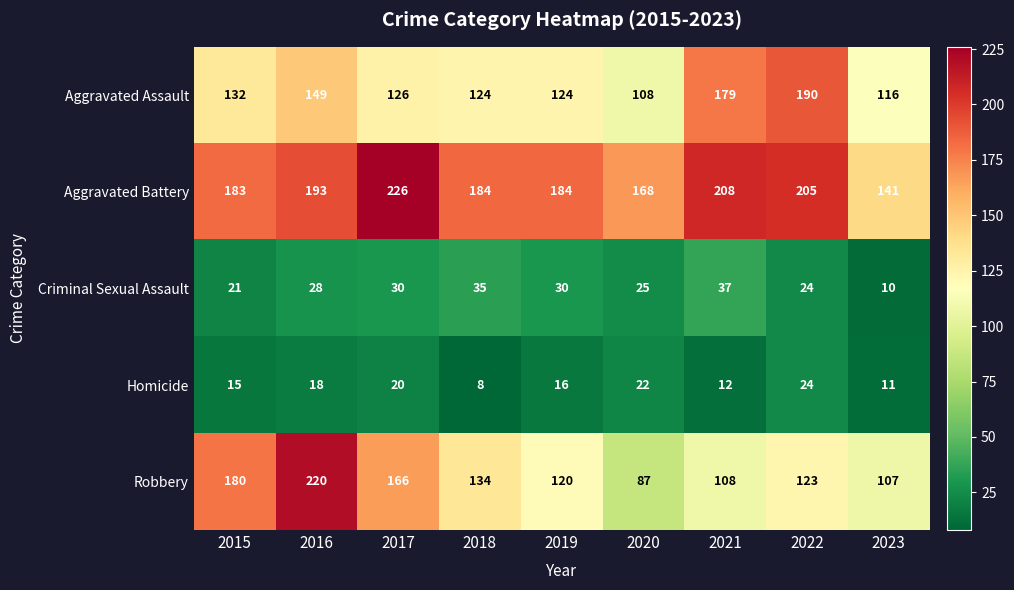

What is the average value of the Robbery series?

138